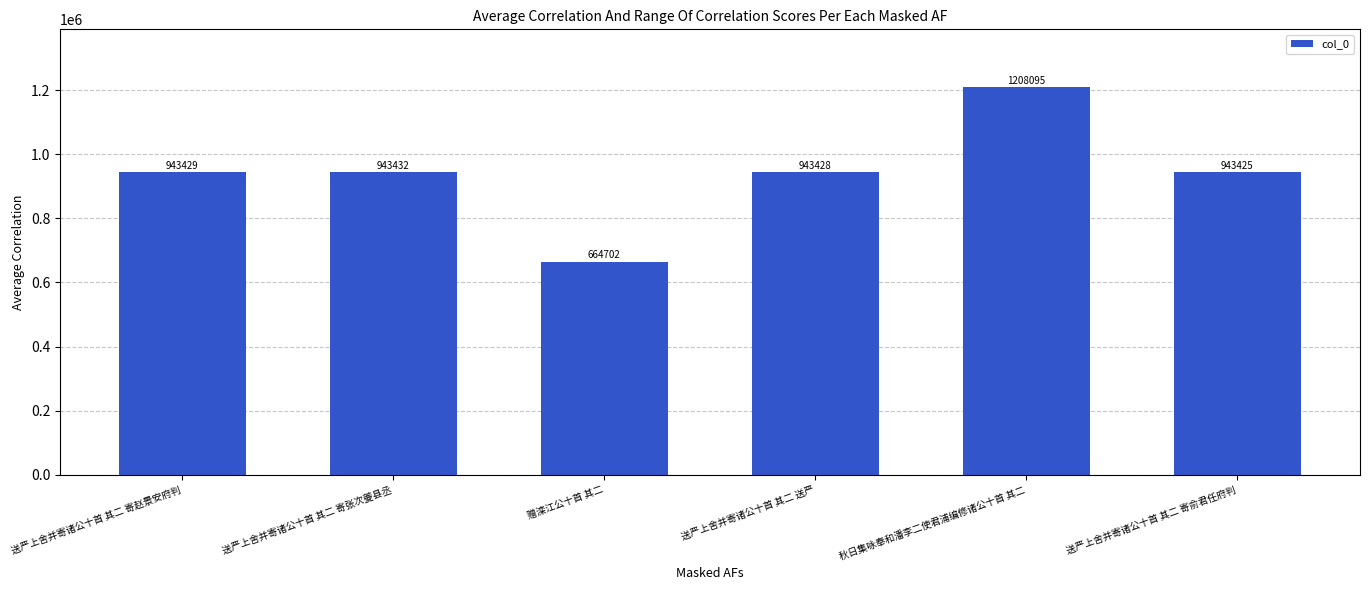

List the labels in order of value, smallest first.

赠滦江公十首 其二, 送严上舍并寄诸公十首 其二 寄俞君任府判, 送严上舍并寄诸公十首 其二 送严, 送严上舍并寄诸公十首 其二 寄赵景安府判, 送严上舍并寄诸公十首 其二 寄张次夔县丞, 秋日集咏奉和潘李二使君浦编修诸公十首 其二